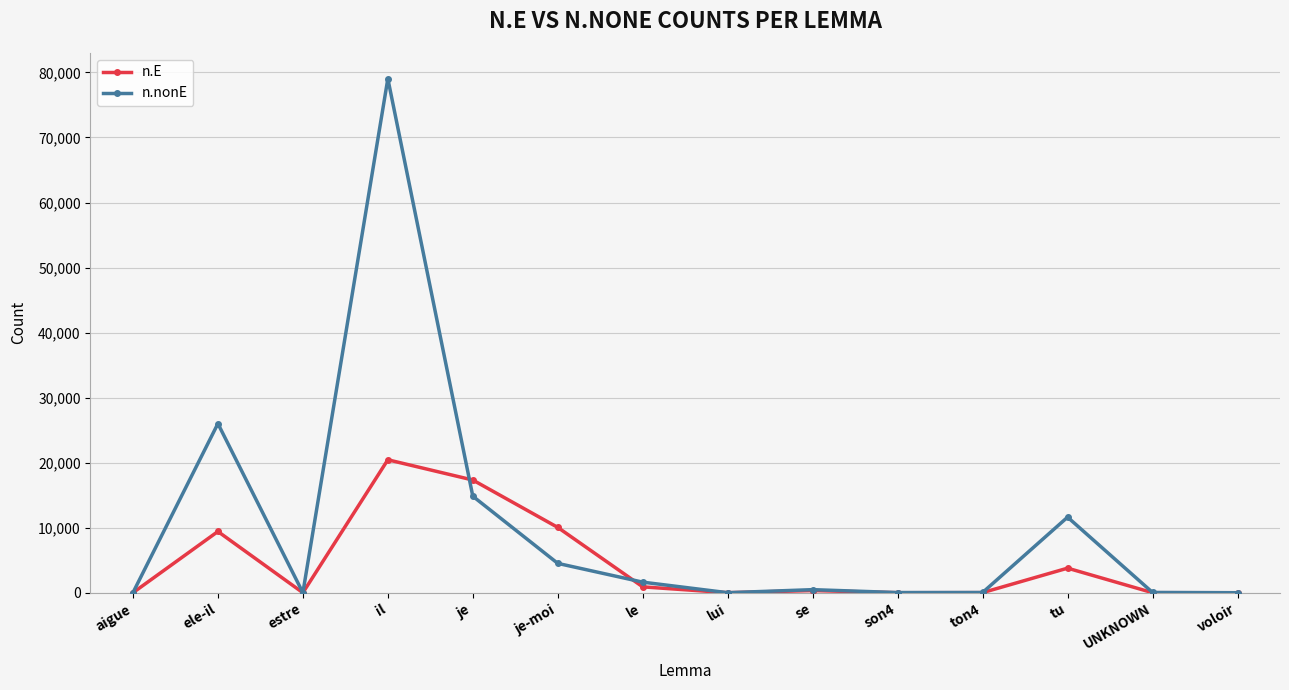

The value of n.nonE at il is 79036. True or false?

True